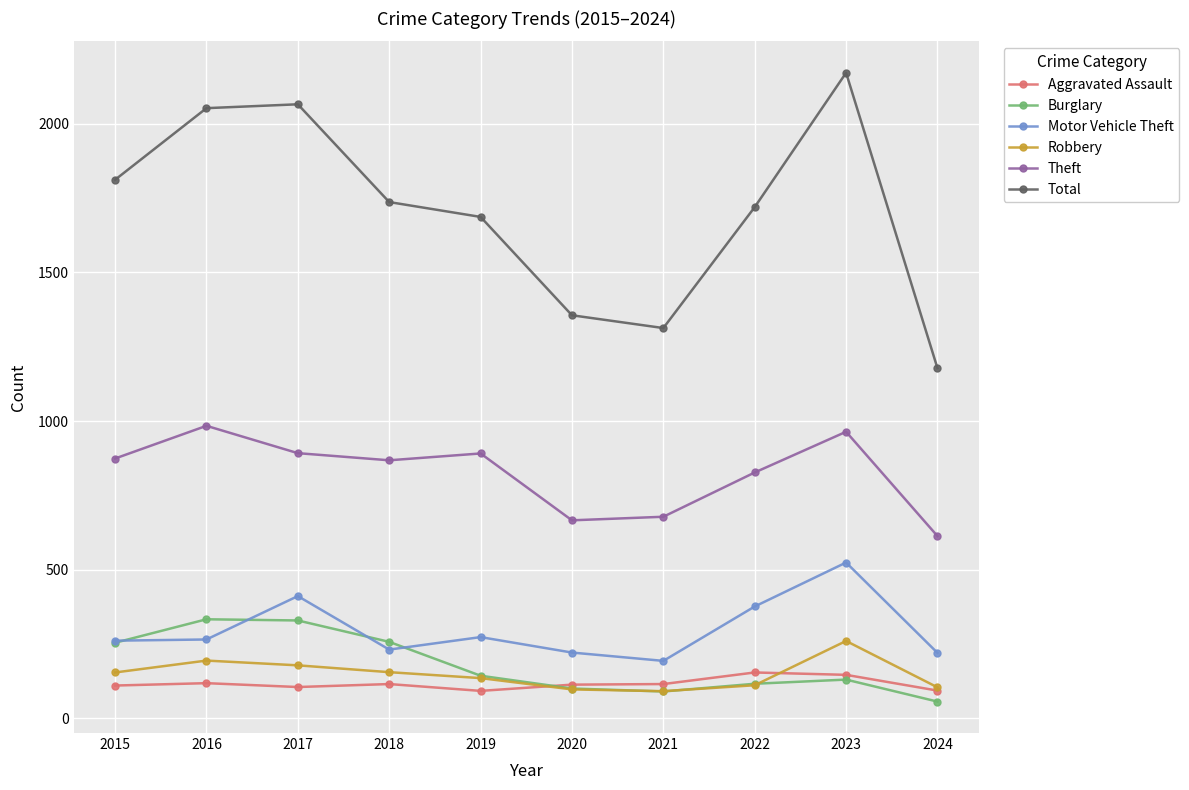

What is the lowest value of the Aggravated Assault series?

92